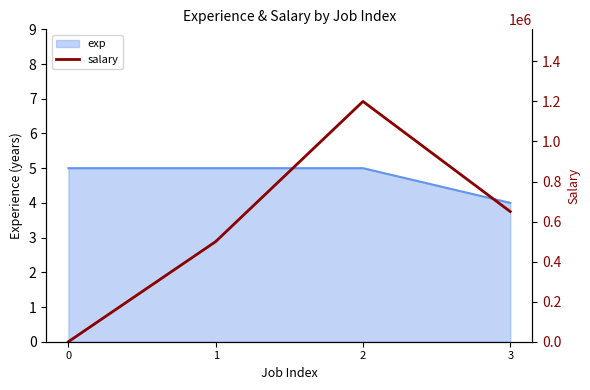

List the labels in order of value, smallest first.

0, 1, 3, 2